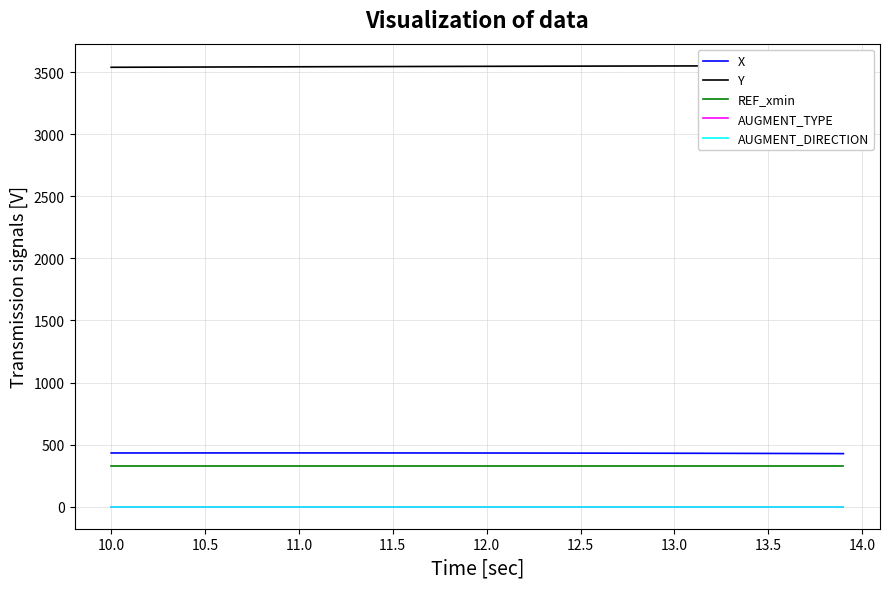

What is the highest value of the REF_xmin series?

328.7